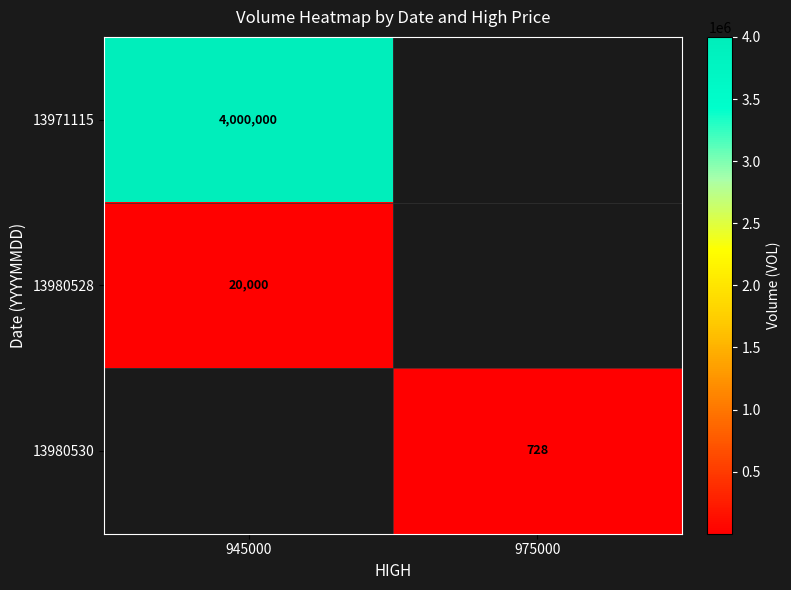

At how many categories does at least one series exceed 3831487?

1